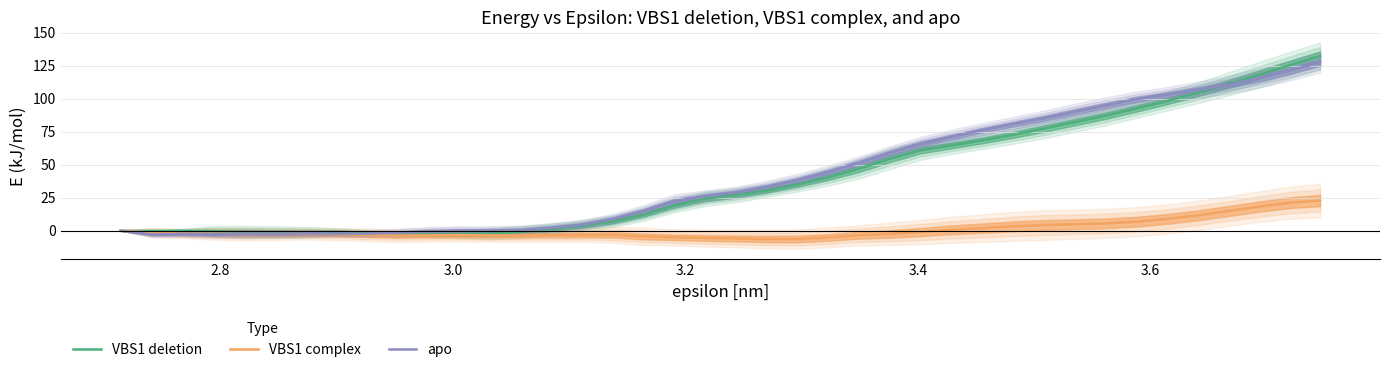

How many interior local valleys does the VBS1 complex series have?

5